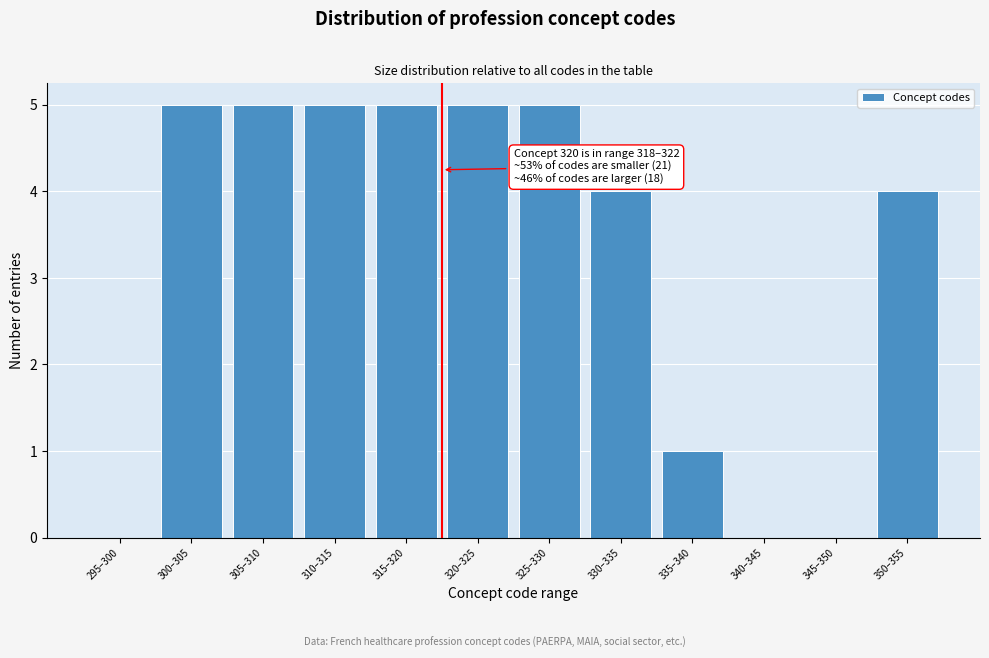

Reading right to left, transcribe all the data shown in this chart.

350–355=4	345–350=0	340–345=0	335–340=1	330–335=4	325–330=5	320–325=5	315–320=5	310–315=5	305–310=5	300–305=5	295–300=0